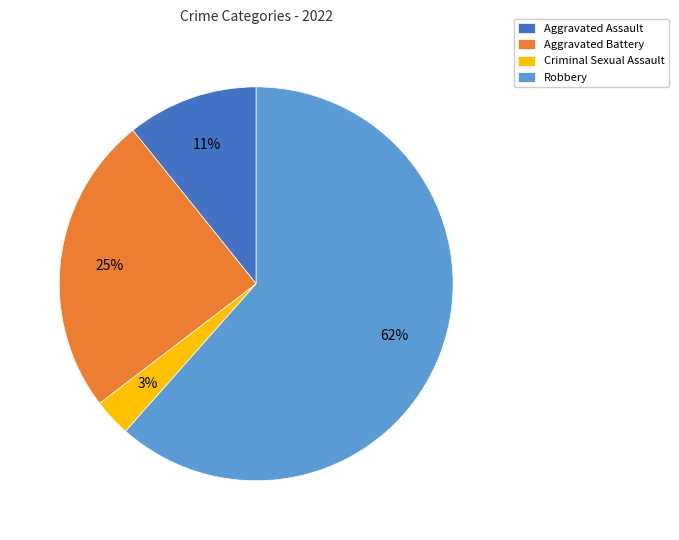

Count the number of slices in the pie.

4